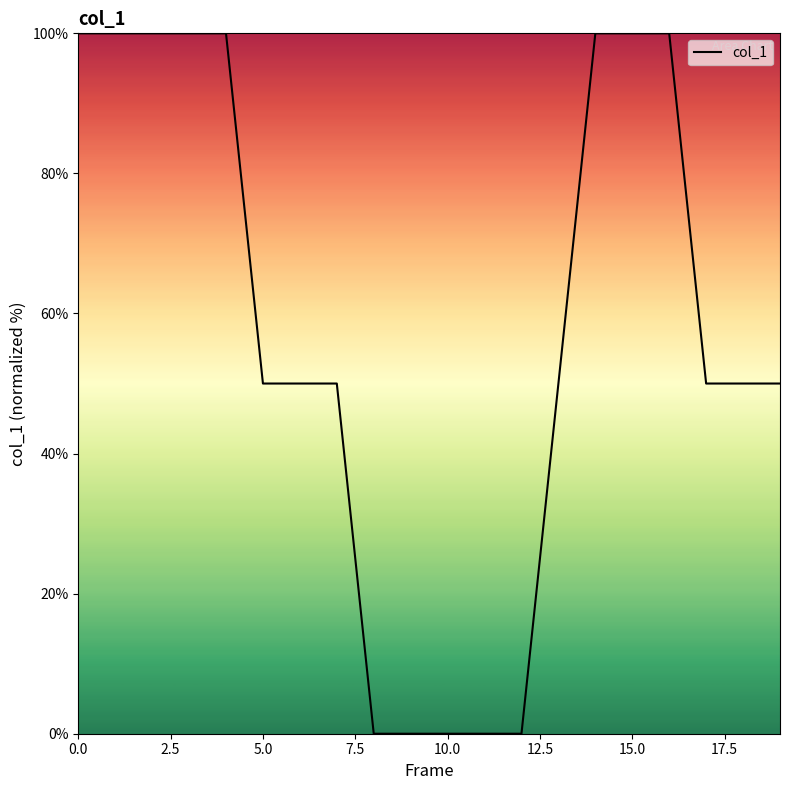

What is the difference between the maximum and minimum values?

100.0